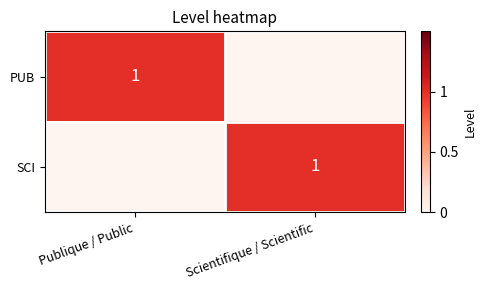

True or false: SCI has a value of 1 at Scientifique / Scientific.

True